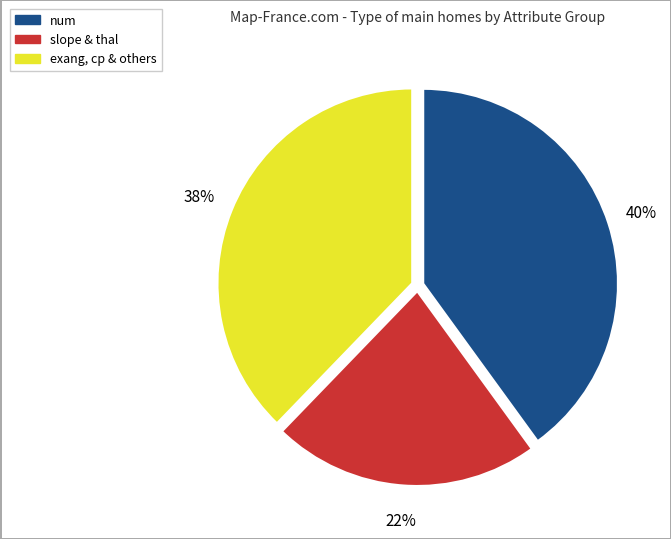

Is there any slice that represents more than half of the pie?

No